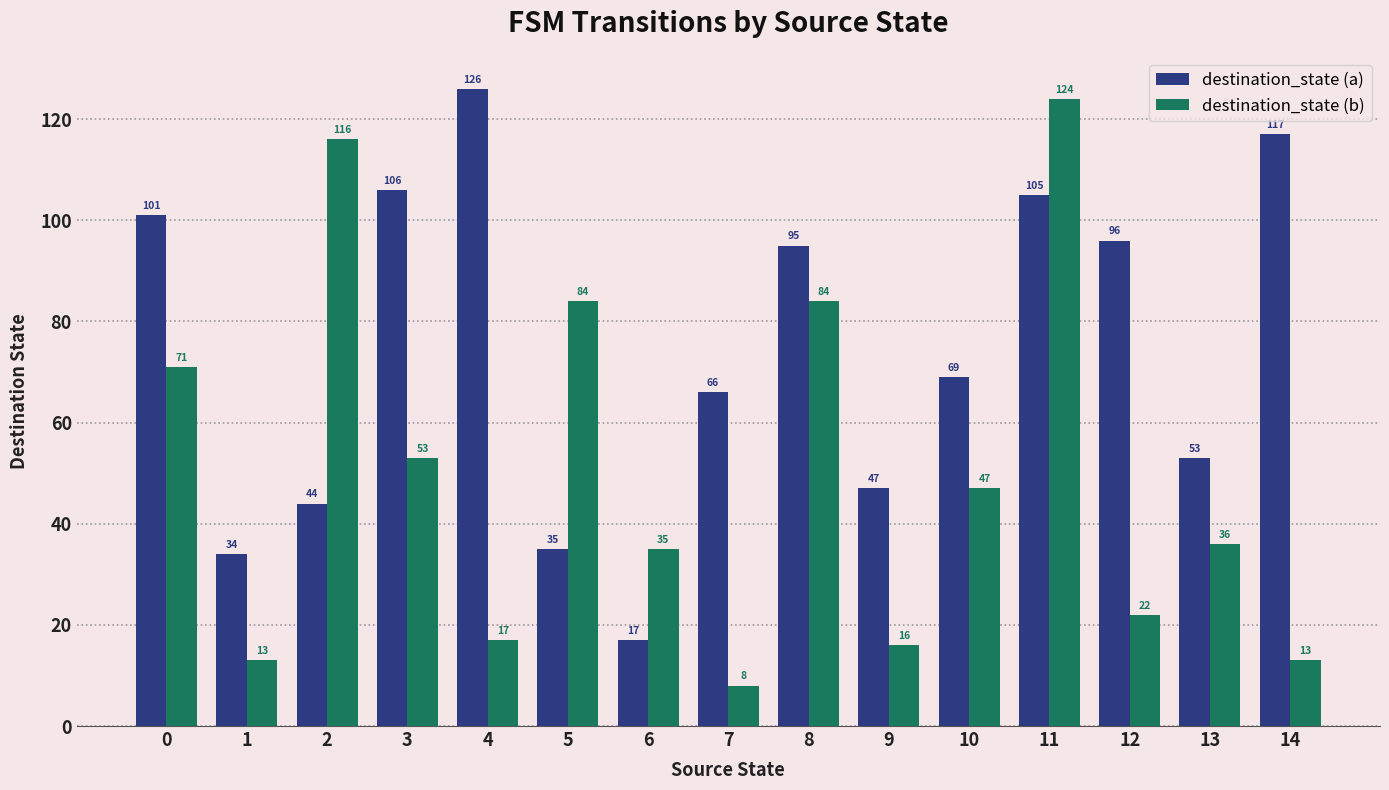

Which series changed the most between 7 and 11?

destination_state (b)